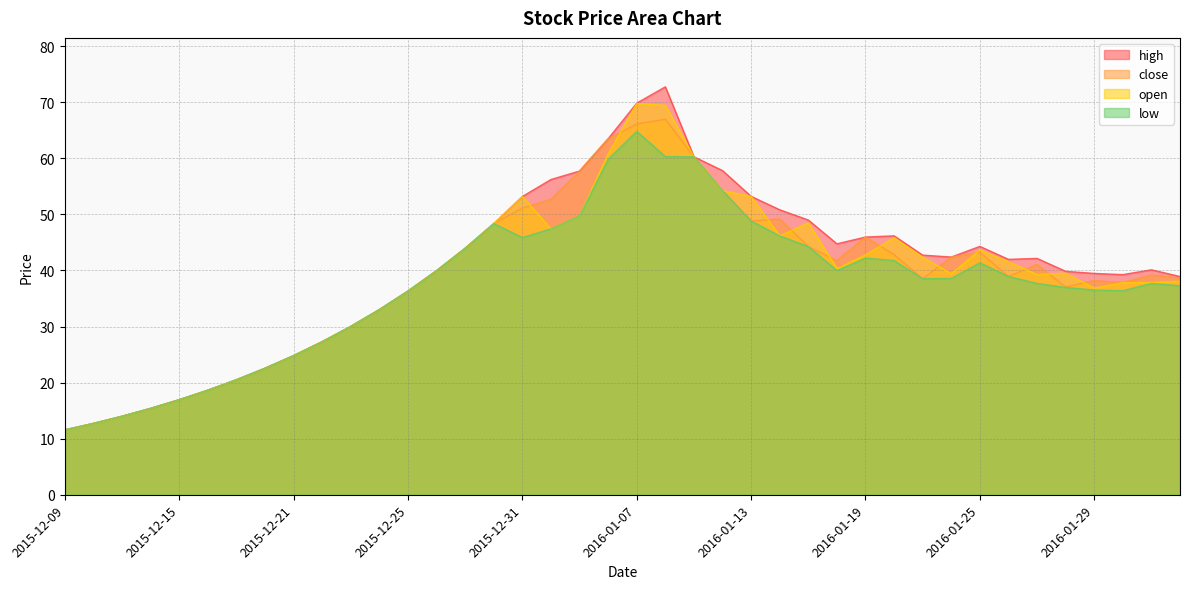

What is the maximum value shown in the chart?

72.8